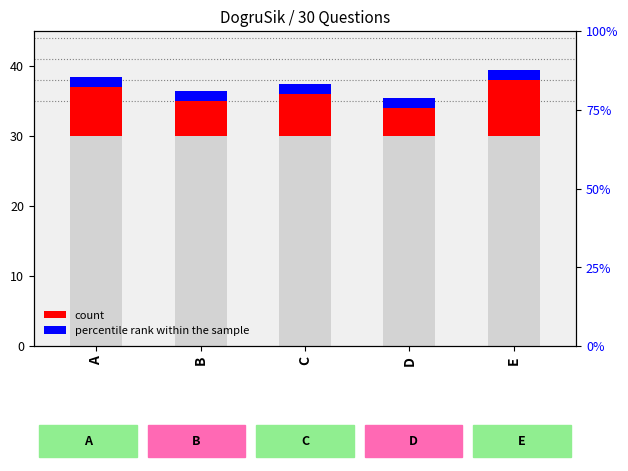

What is the value of the percentile rank within the sample bar at the 3rd from the left?

1.5